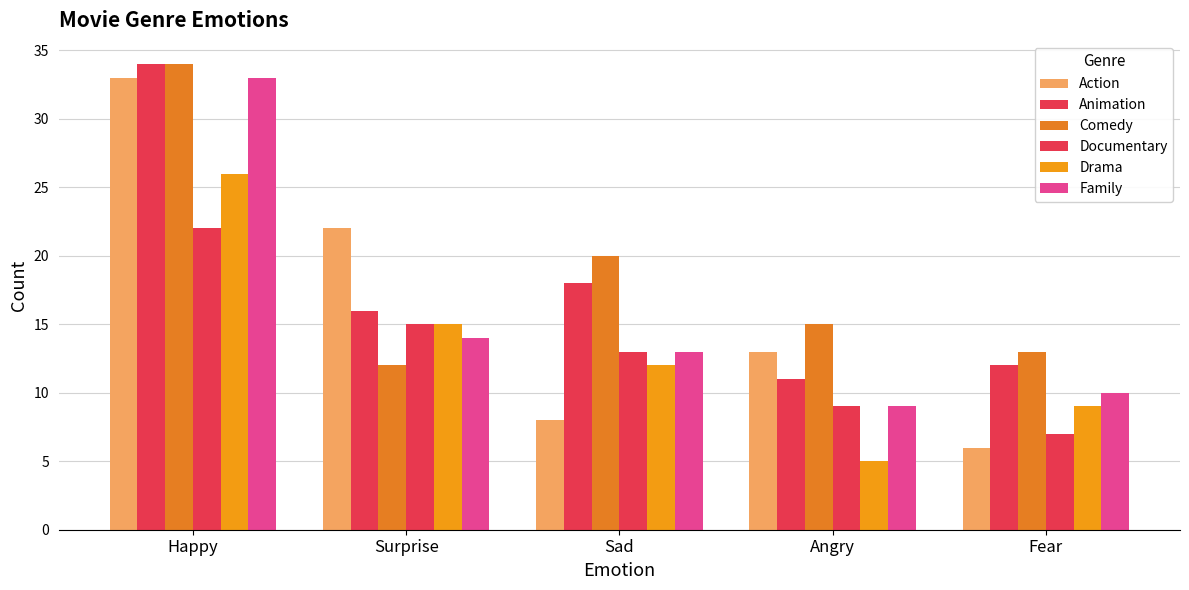

Which series has the widest spread of values?

Action